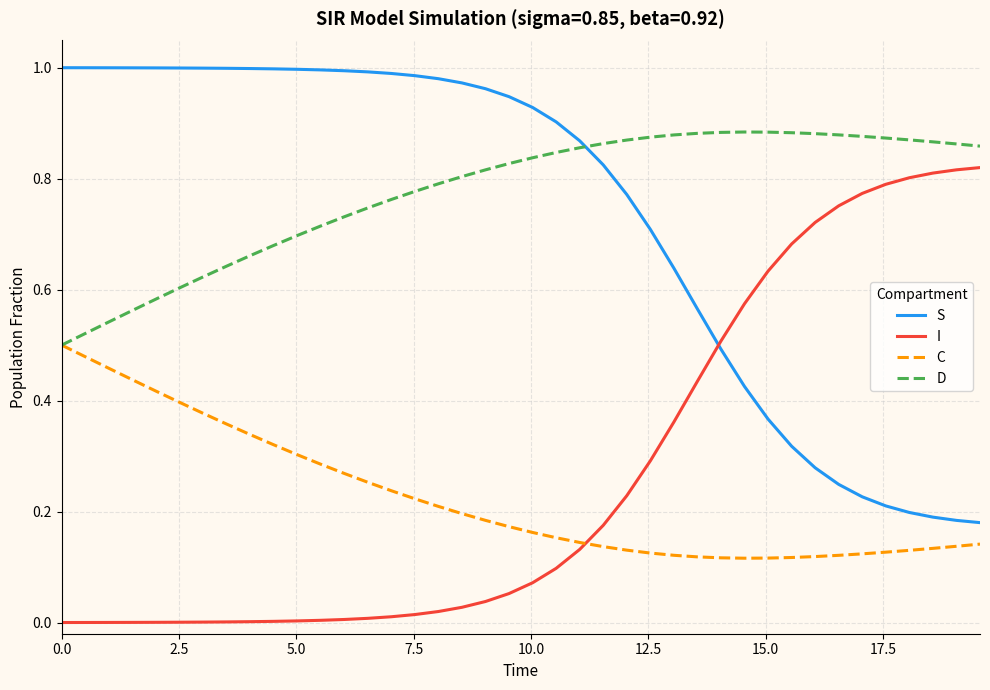

True or false: D has more than 0 points higher than both neighbors.

True